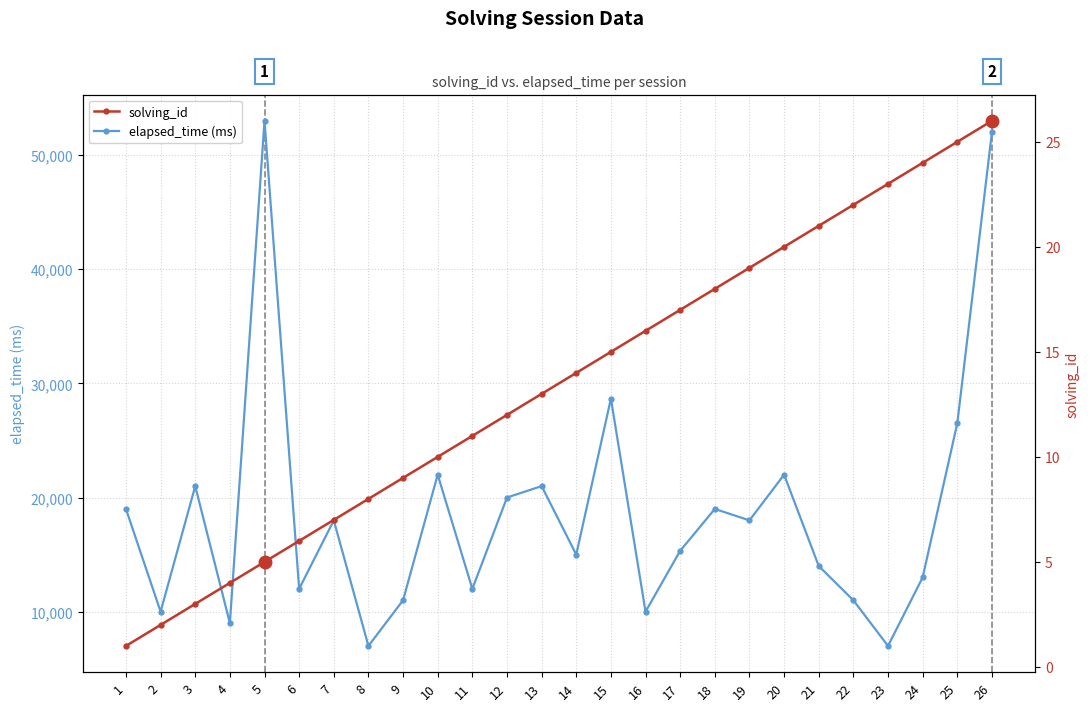

Does the chart display data point markers on the line(s)?

Yes